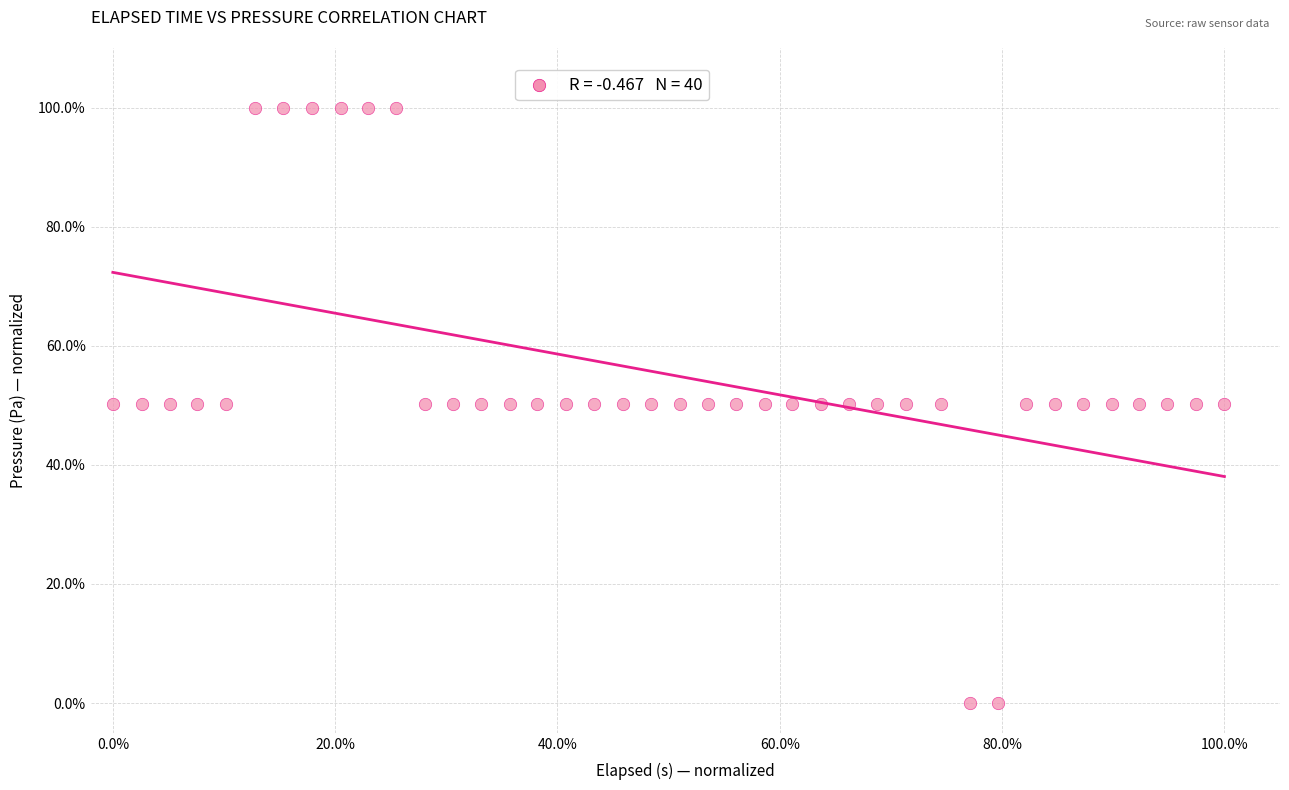

What is the range of X values (max minus min)?

100.0